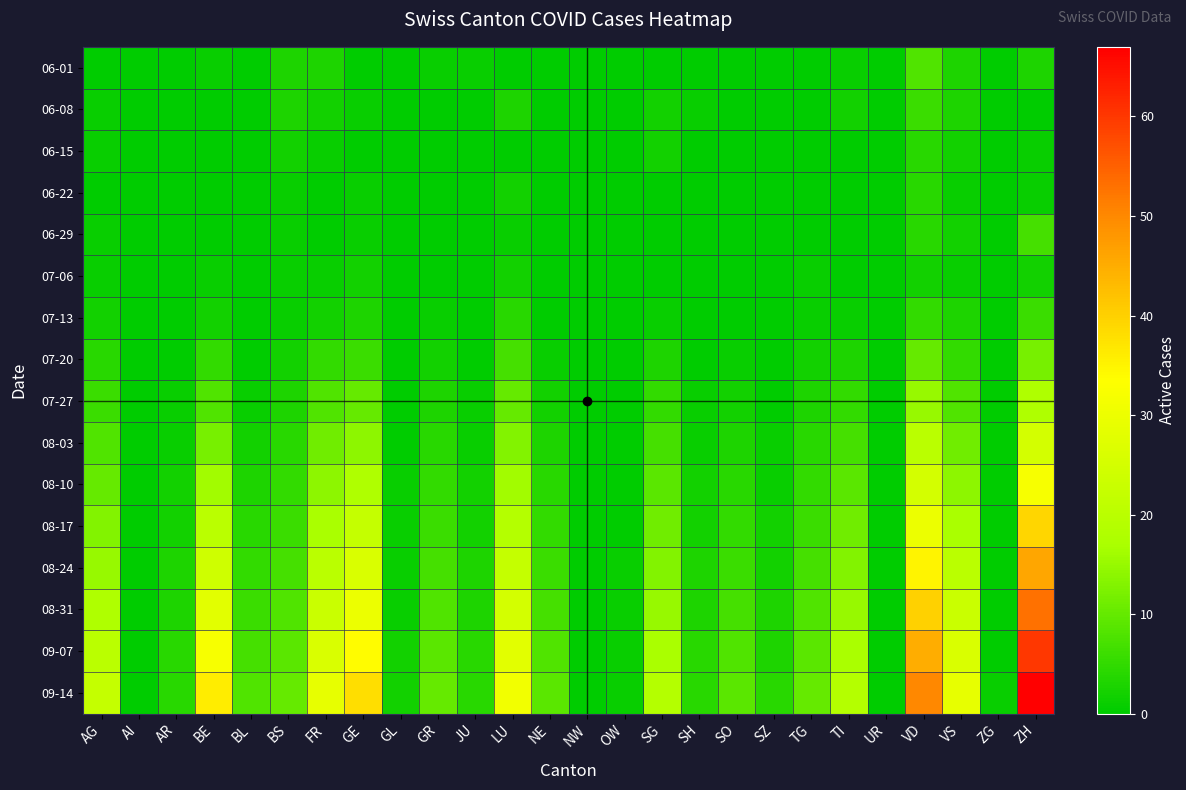

Reading left to right, transcribe all the data shown in this chart.

06-01: AG=0	AI=0	AR=0	BE=1	BL=0	BS=3	FR=3	GE=0	GL=0	GR=1	JU=1	LU=0	NE=0	NW=0	OW=0	SG=0	SH=0	SO=0	SZ=0	TG=0	TI=1	UR=0	VD=8	VS=3	ZG=0	ZH=3
06-08: AG=1	AI=0	AR=0	BE=0	BL=0	BS=3	FR=2	GE=1	GL=0	GR=0	JU=0	LU=3	NE=0	NW=0	OW=0	SG=2	SH=1	SO=0	SZ=0	TG=0	TI=2	UR=0	VD=6	VS=3	ZG=0	ZH=0
06-15: AG=1	AI=0	AR=0	BE=0	BL=0	BS=2	FR=1	GE=0	GL=0	GR=0	JU=0	LU=0	NE=0	NW=0	OW=0	SG=2	SH=0	SO=0	SZ=0	TG=0	TI=0	UR=0	VD=4	VS=2	ZG=0	ZH=1
06-22: AG=0	AI=0	AR=0	BE=0	BL=0	BS=1	FR=0	GE=1	GL=0	GR=0	JU=0	LU=2	NE=0	NW=0	OW=0	SG=0	SH=0	SO=0	SZ=0	TG=0	TI=0	UR=0	VD=4	VS=1	ZG=0	ZH=1
06-29: AG=1	AI=0	AR=0	BE=0	BL=0	BS=1	FR=0	GE=1	GL=0	GR=0	JU=0	LU=1	NE=0	NW=0	OW=0	SG=0	SH=0	SO=0	SZ=0	TG=0	TI=0	UR=0	VD=4	VS=2	ZG=0	ZH=7
07-06: AG=1	AI=0	AR=0	BE=1	BL=0	BS=1	FR=1	GE=2	GL=0	GR=0	JU=0	LU=2	NE=0	NW=0	OW=0	SG=0	SH=0	SO=0	SZ=0	TG=1	TI=0	UR=0	VD=2	VS=1	ZG=0	ZH=2
07-13: AG=2	AI=0	AR=0	BE=2	BL=0	BS=1	FR=2	GE=3	GL=0	GR=1	JU=0	LU=4	NE=0	NW=0	OW=0	SG=1	SH=0	SO=0	SZ=0	TG=1	TI=1	UR=0	VD=5	VS=3	ZG=0	ZH=6
07-20: AG=4	AI=0	AR=0	BE=5	BL=0	BS=2	FR=5	GE=6	GL=0	GR=2	JU=0	LU=7	NE=1	NW=0	OW=0	SG=3	SH=0	SO=1	SZ=0	TG=2	TI=3	UR=0	VD=10	VS=5	ZG=0	ZH=12
07-27: AG=6	AI=0	AR=1	BE=8	BL=1	BS=3	FR=8	GE=10	GL=0	GR=3	JU=1	LU=10	NE=2	NW=0	OW=0	SG=5	SH=1	SO=2	SZ=0	TG=3	TI=5	UR=0	VD=15	VS=8	ZG=0	ZH=18
08-03: AG=8	AI=0	AR=1	BE=12	BL=2	BS=4	FR=11	GE=14	GL=0	GR=4	JU=1	LU=13	NE=3	NW=0	OW=0	SG=7	SH=1	SO=3	SZ=1	TG=4	TI=7	UR=0	VD=20	VS=11	ZG=0	ZH=25
08-10: AG=10	AI=0	AR=2	BE=16	BL=3	BS=5	FR=14	GE=18	GL=1	GR=5	JU=2	LU=16	NE=4	NW=0	OW=0	SG=9	SH=2	SO=4	SZ=1	TG=5	TI=9	UR=0	VD=25	VS=14	ZG=0	ZH=32
08-17: AG=13	AI=0	AR=2	BE=20	BL=4	BS=6	FR=17	GE=22	GL=1	GR=6	JU=2	LU=19	NE=5	NW=0	OW=0	SG=11	SH=2	SO=5	SZ=2	TG=6	TI=11	UR=0	VD=30	VS=17	ZG=0	ZH=39
08-24: AG=15	AI=0	AR=3	BE=24	BL=5	BS=7	FR=20	GE=26	GL=1	GR=7	JU=3	LU=22	NE=6	NW=0	OW=1	SG=13	SH=3	SO=6	SZ=2	TG=7	TI=13	UR=0	VD=35	VS=20	ZG=0	ZH=46
08-31: AG=18	AI=0	AR=3	BE=28	BL=6	BS=8	FR=23	GE=30	GL=1	GR=8	JU=3	LU=25	NE=7	NW=0	OW=1	SG=15	SH=3	SO=7	SZ=3	TG=8	TI=15	UR=0	VD=40	VS=23	ZG=0	ZH=53
09-07: AG=20	AI=0	AR=4	BE=32	BL=7	BS=9	FR=26	GE=34	GL=2	GR=9	JU=4	LU=28	NE=8	NW=0	OW=1	SG=17	SH=4	SO=8	SZ=3	TG=9	TI=17	UR=0	VD=45	VS=26	ZG=0	ZH=60
09-14: AG=22	AI=0	AR=4	BE=36	BL=8	BS=10	FR=29	GE=38	GL=2	GR=10	JU=4	LU=31	NE=9	NW=0	OW=1	SG=19	SH=4	SO=9	SZ=4	TG=10	TI=19	UR=0	VD=50	VS=29	ZG=1	ZH=67